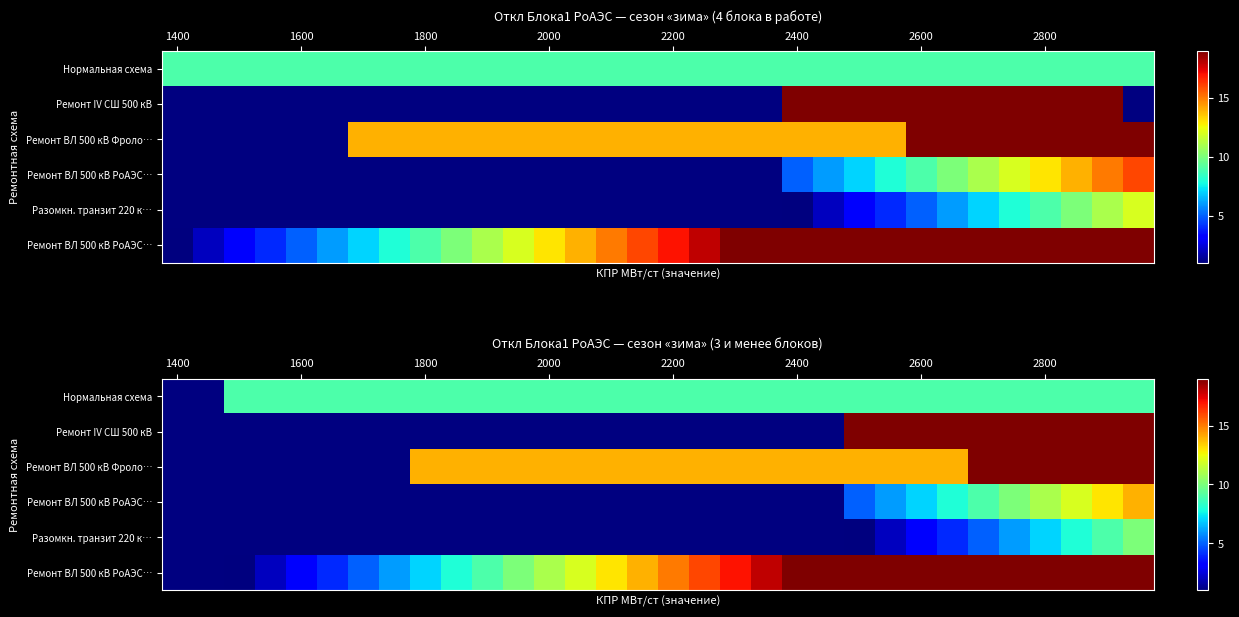

How many distinct data groups are displayed?

6